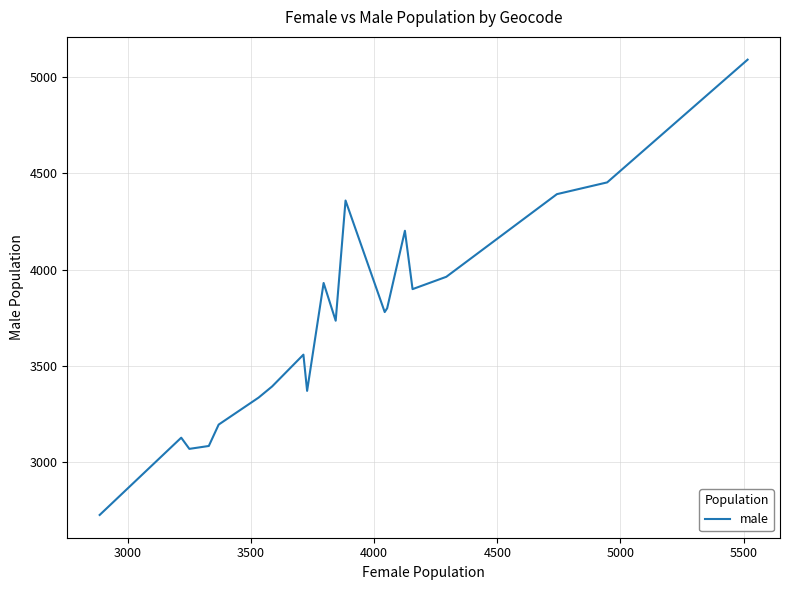

What is the minimum value shown in the chart?

2727